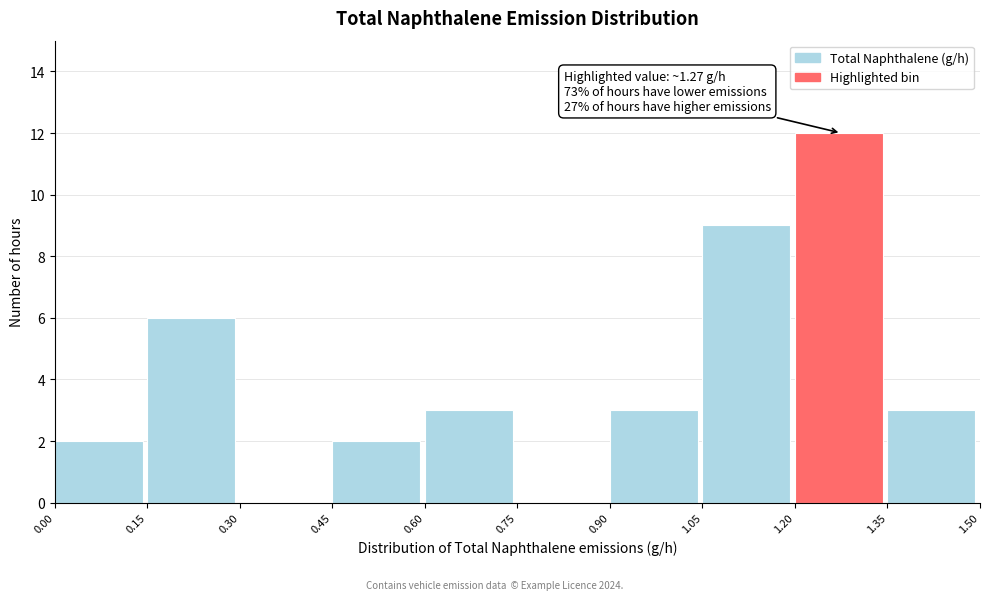

Which range on the x-axis has the tallest bar?

1.20 to 1.35